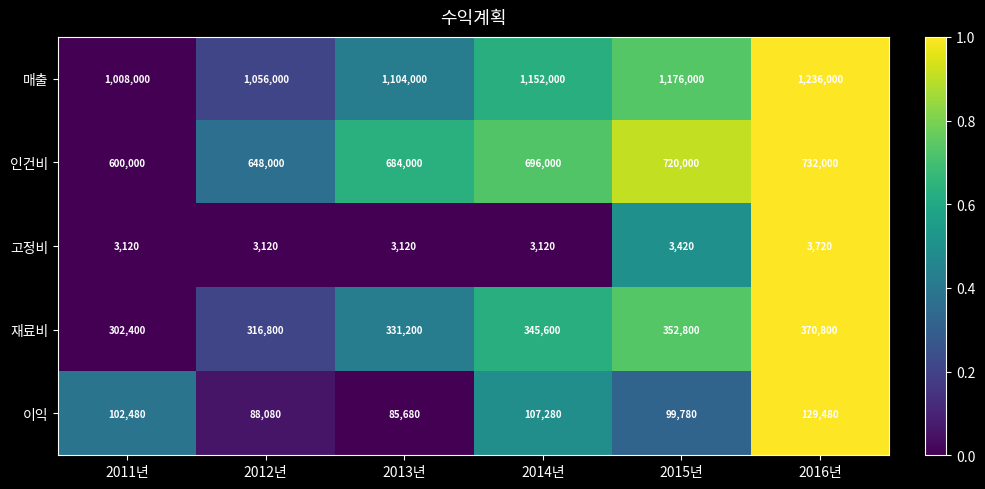

What is the total value across all series at 2013년?

2208000